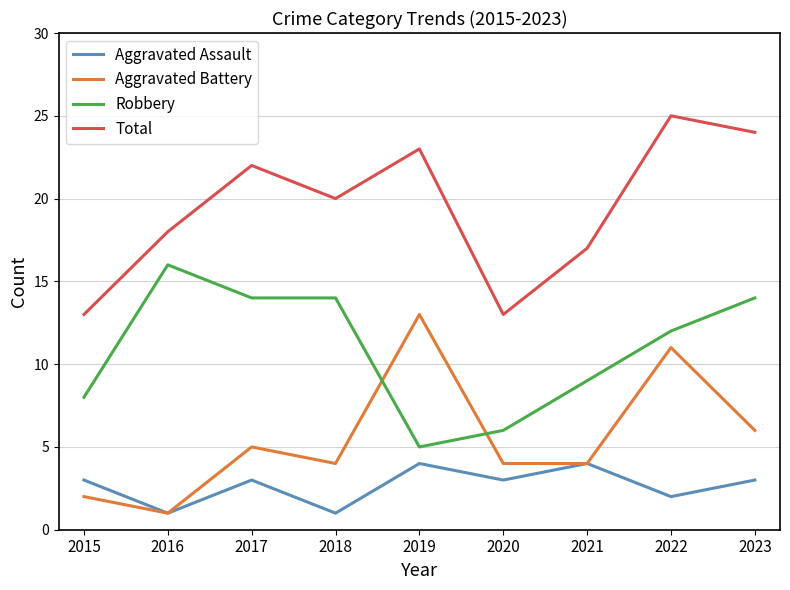

True or false: Aggravated Assault and Robbery intersect in this chart.

False